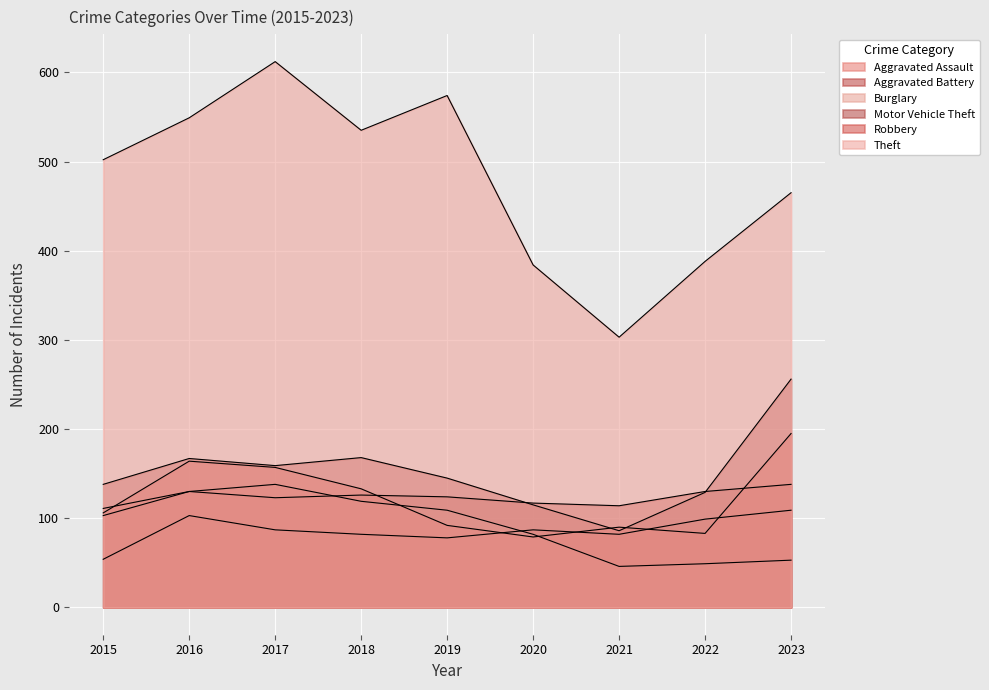

True or false: Aggravated Assault has a value of 136 at 2017.

False